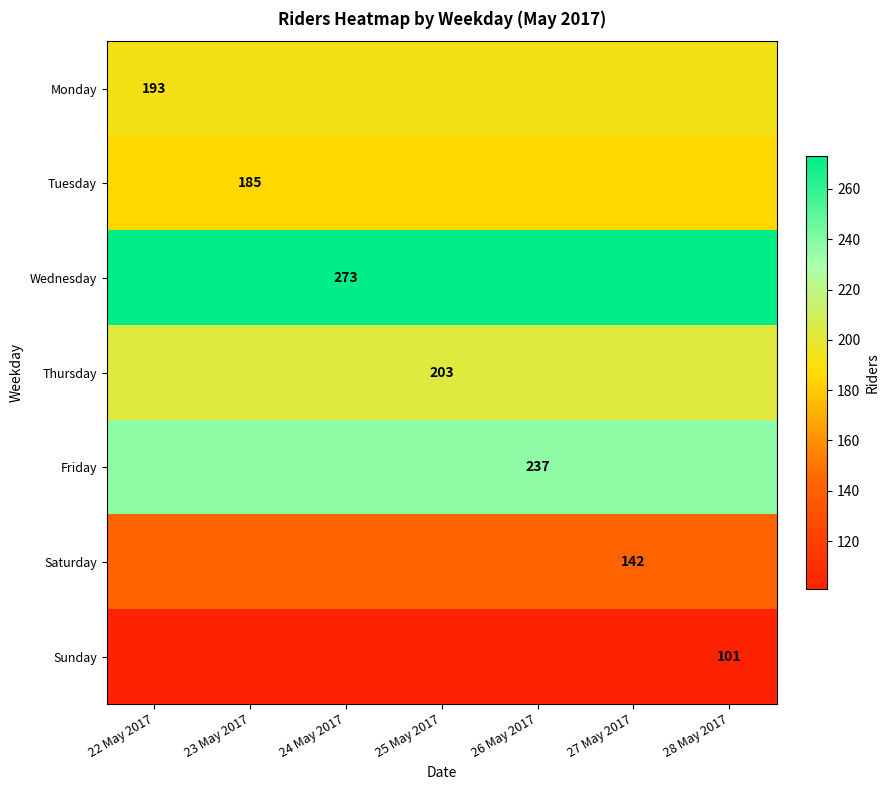

Is it true that Friday equals 237 at 26 May 2017?

True